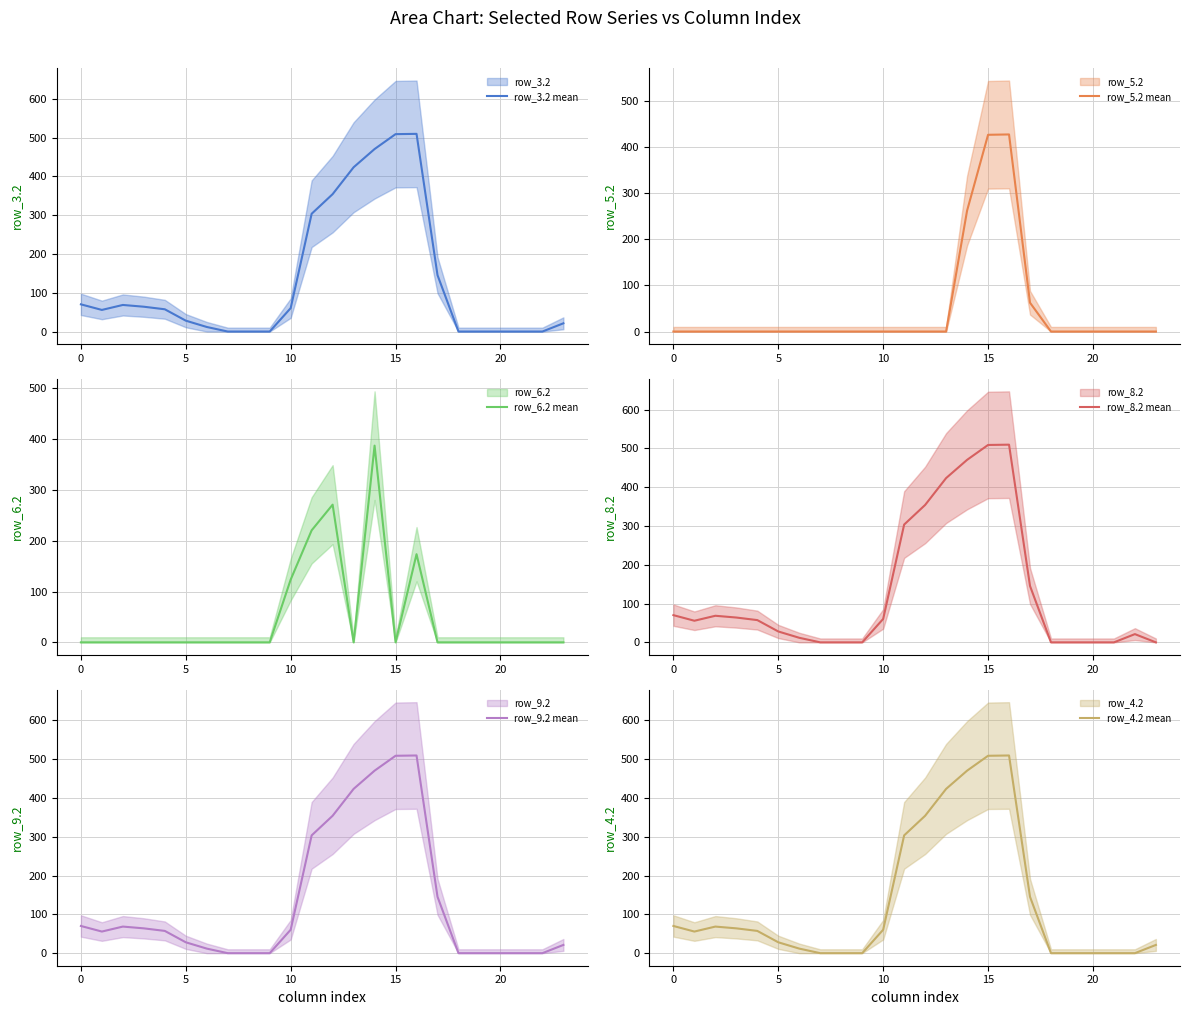

What is the label of the 24th point from the left?

23